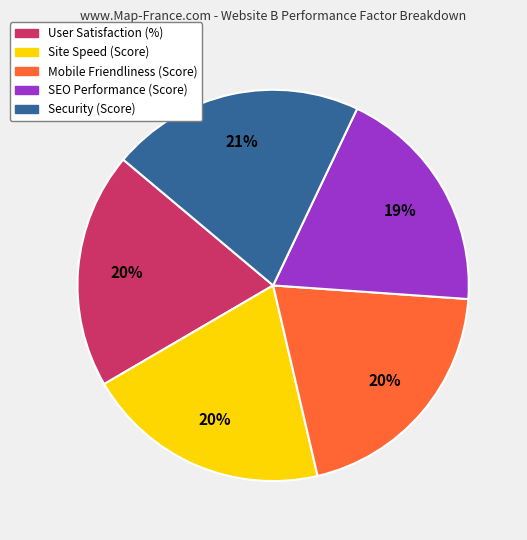

Which category has the biggest portion of the pie?

Security (Score)